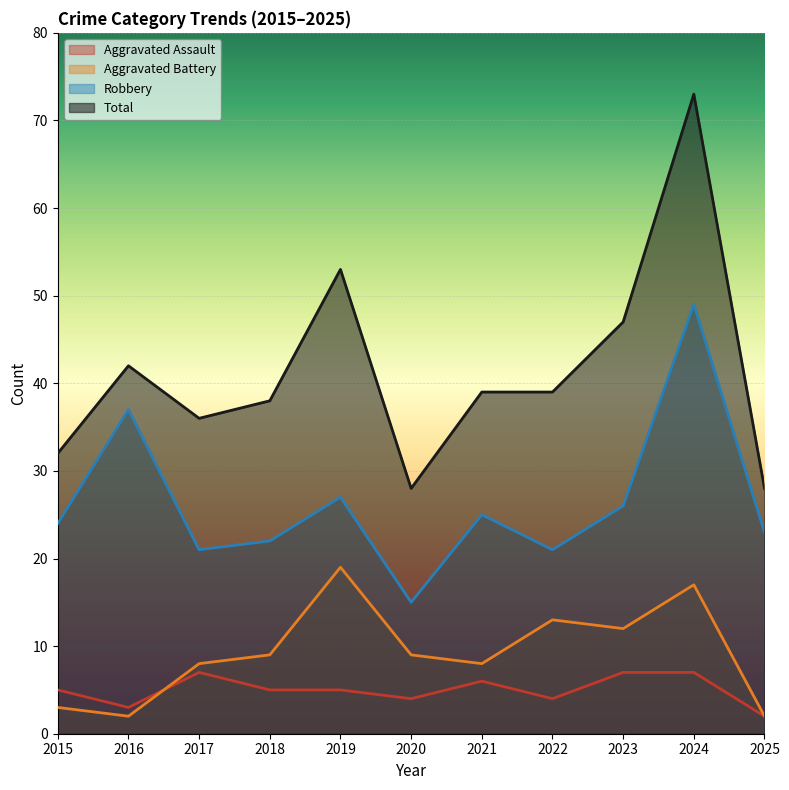

Count the number of categories in the chart.

11